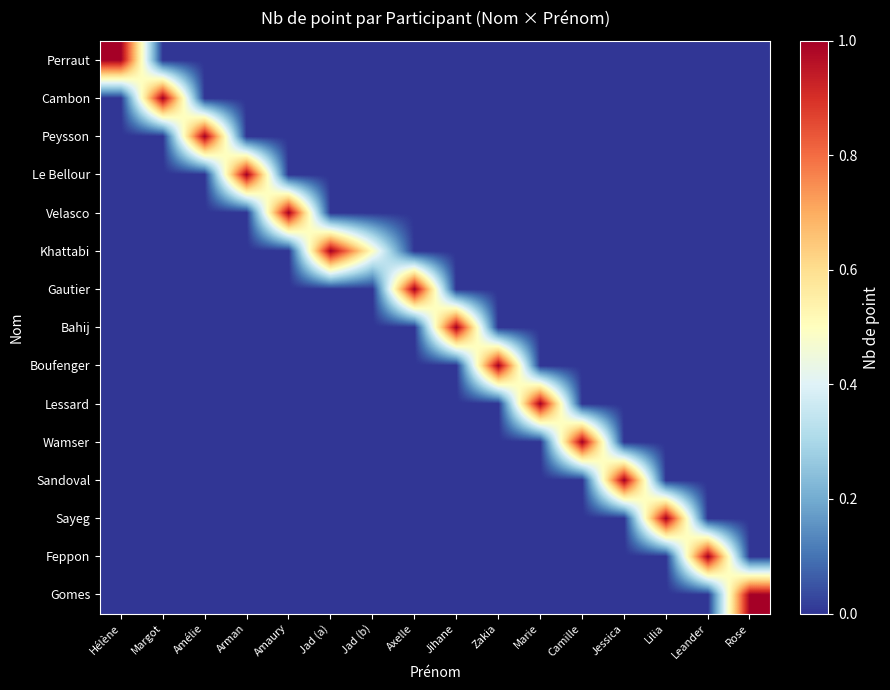

Rank the series by their maximum value, from highest to lowest.

Perraut, Cambon, Peysson, Le Bellour, Velasco, Khattabi, Gautier, Bahij, Boufenger, Lessard, Wamser, Sandoval, Sayeg, Feppon, Gomes